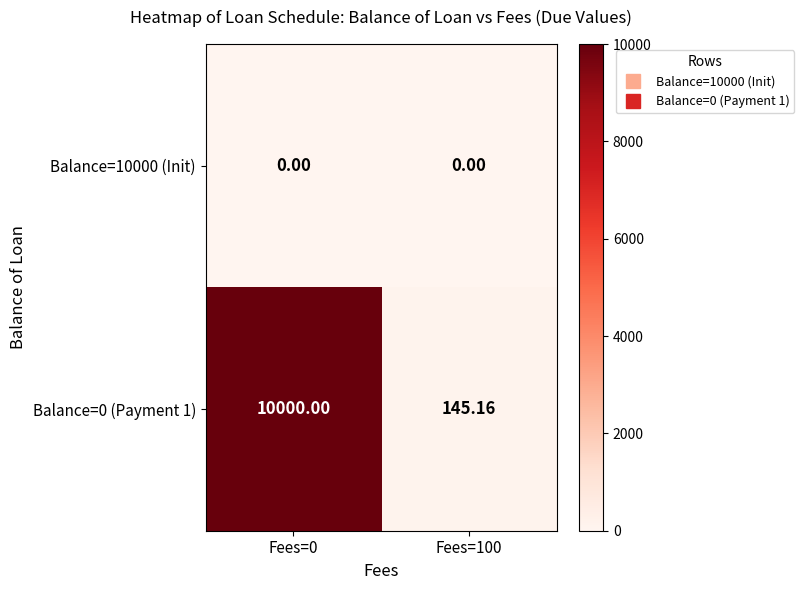

At how many categories does at least one series exceed 657?

1